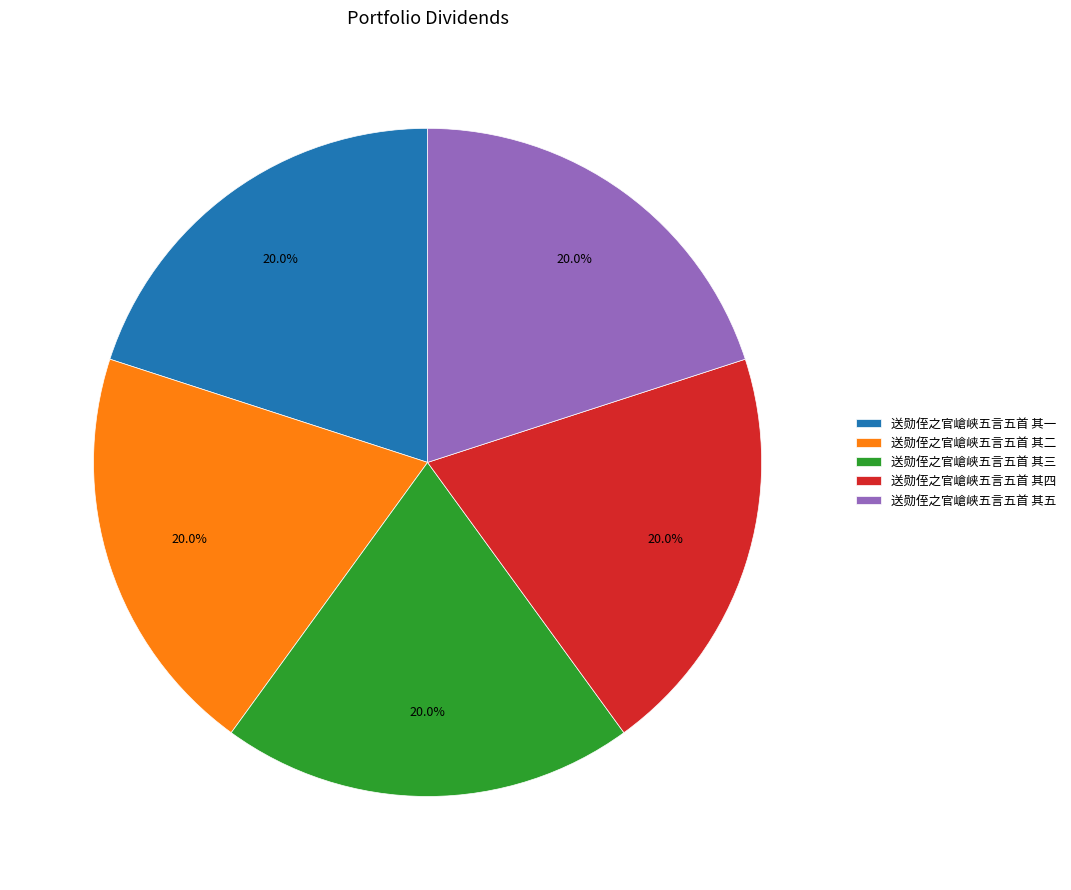

True or false: 送勋侄之官嵢峡五言五首 其一 accounts for 25% of the total.

False